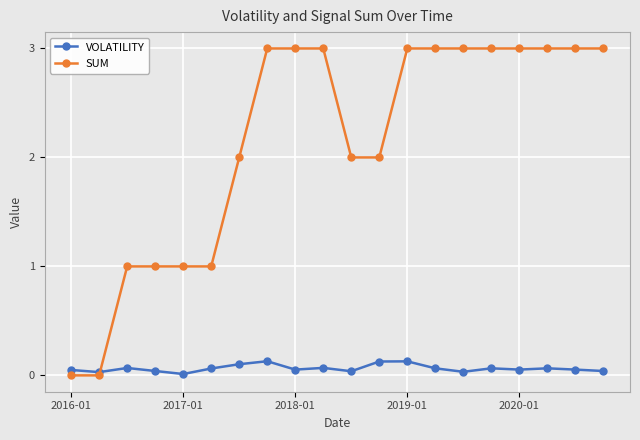

True or false: VOLATILITY has more than 2 points higher than both neighbors.

True